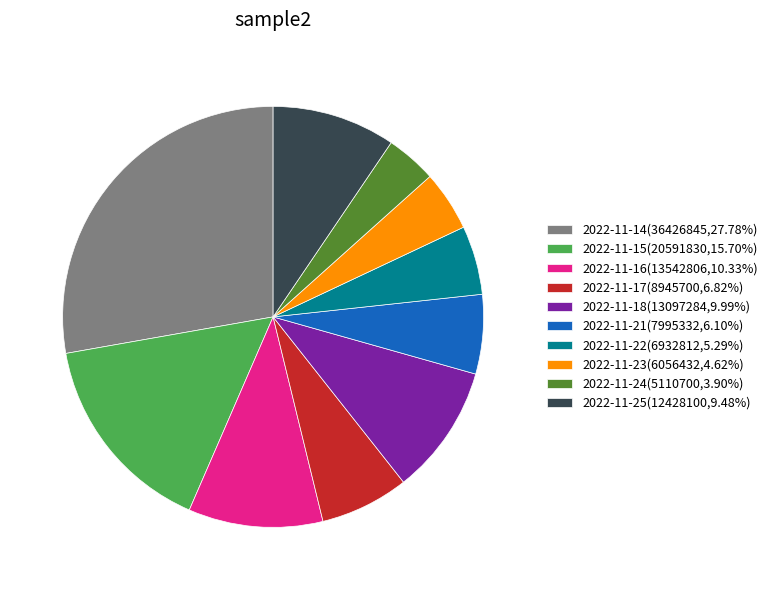

Which has a higher value, 2022-11-17 or 2022-11-16?

2022-11-16